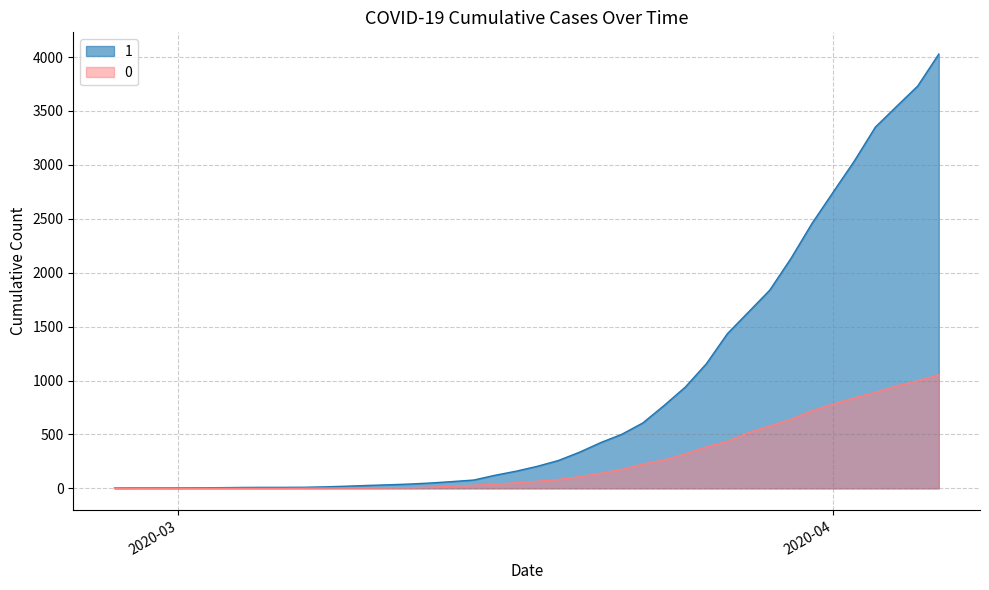

What is the value of the 0 point at the 40th from the left?

1054